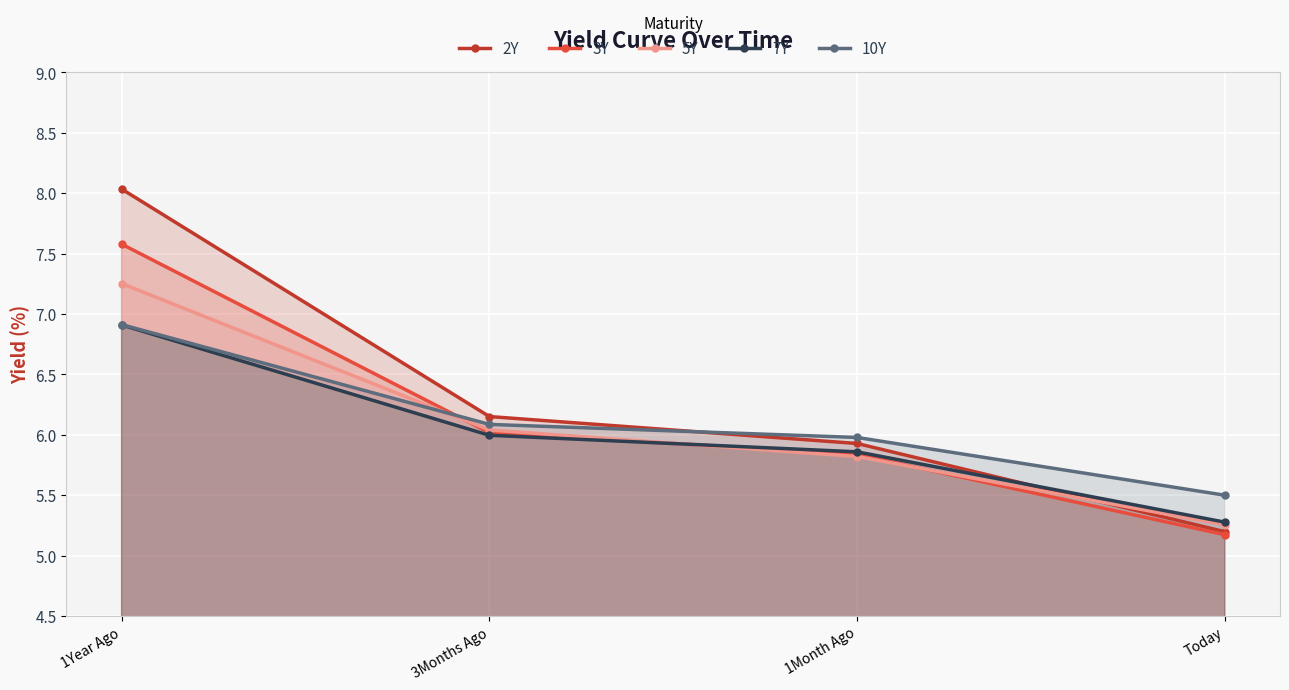

True or false: 5Y and 2Y intersect in this chart.

True